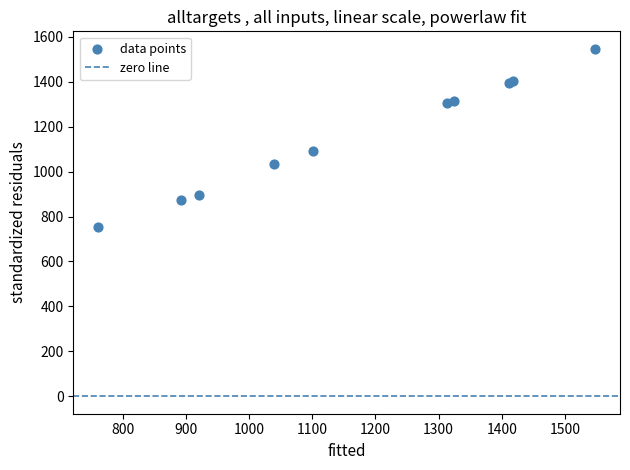

What Y value in the scatter plot is closest to 1150?

1091.9